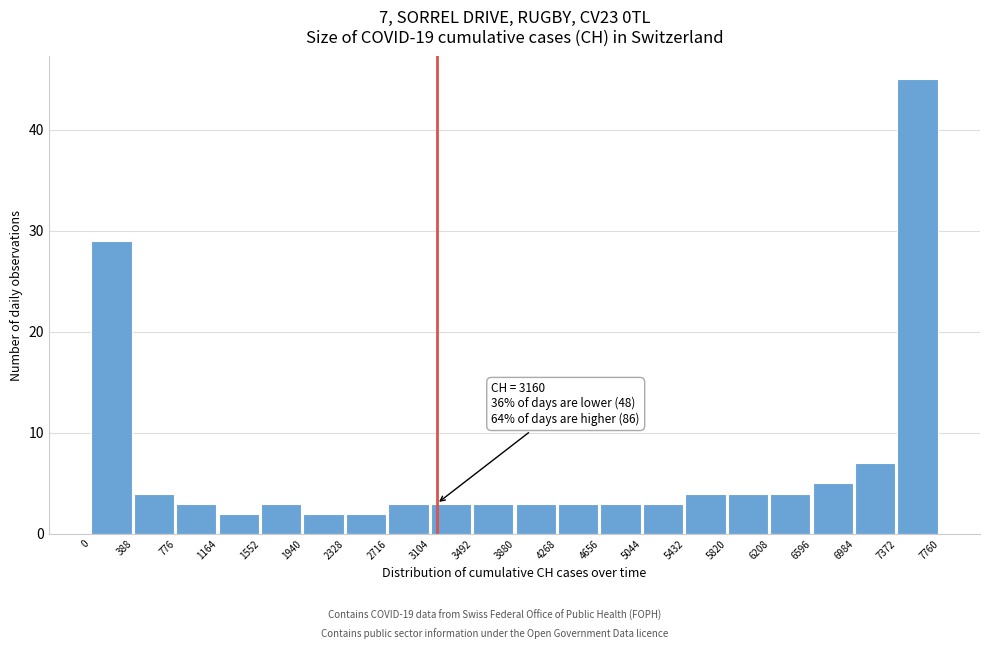

Over which range of the x-axis is the bar tallest?

7372 to 7760